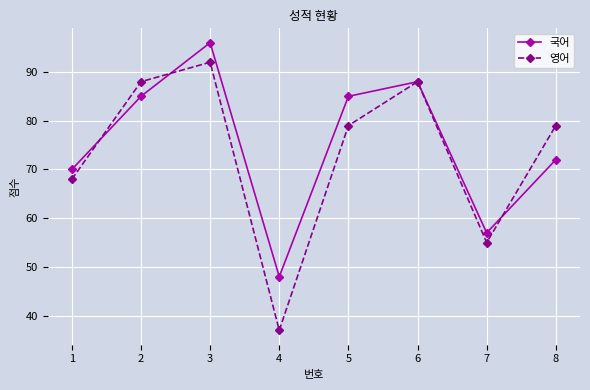

The 국어 series shows 85 at 5. True or false?

True